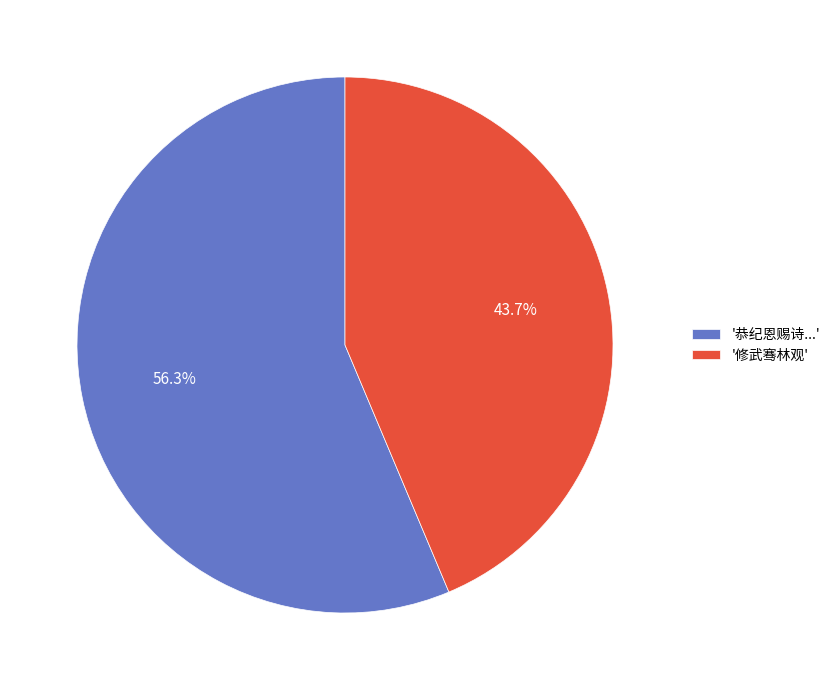

Rank the categories by value from highest to lowest.

'恭纪恩赐诗...', '修武骞林观'